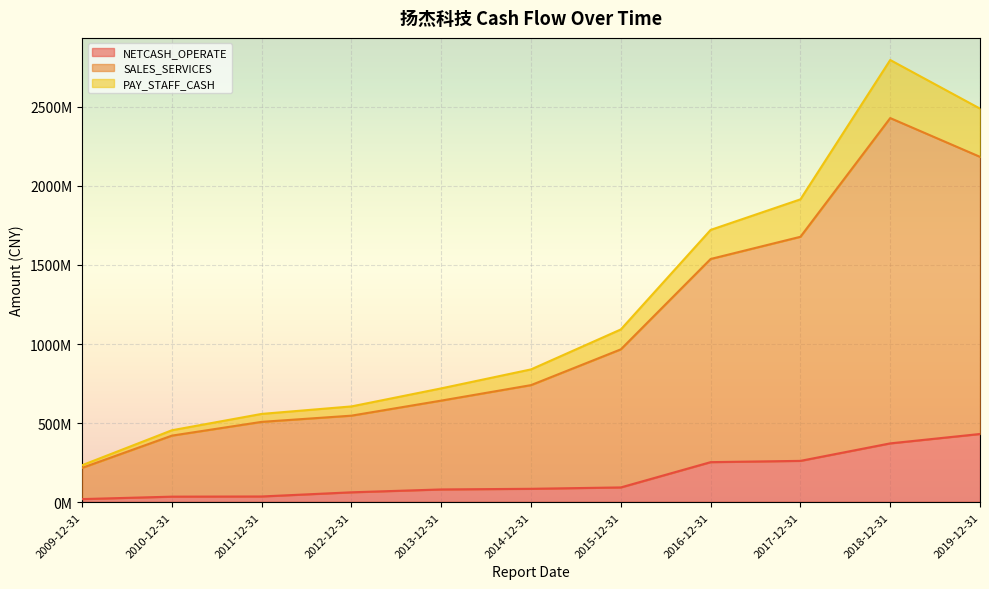

What is the sum of all SALES_SERVICES values?

13421172731.5